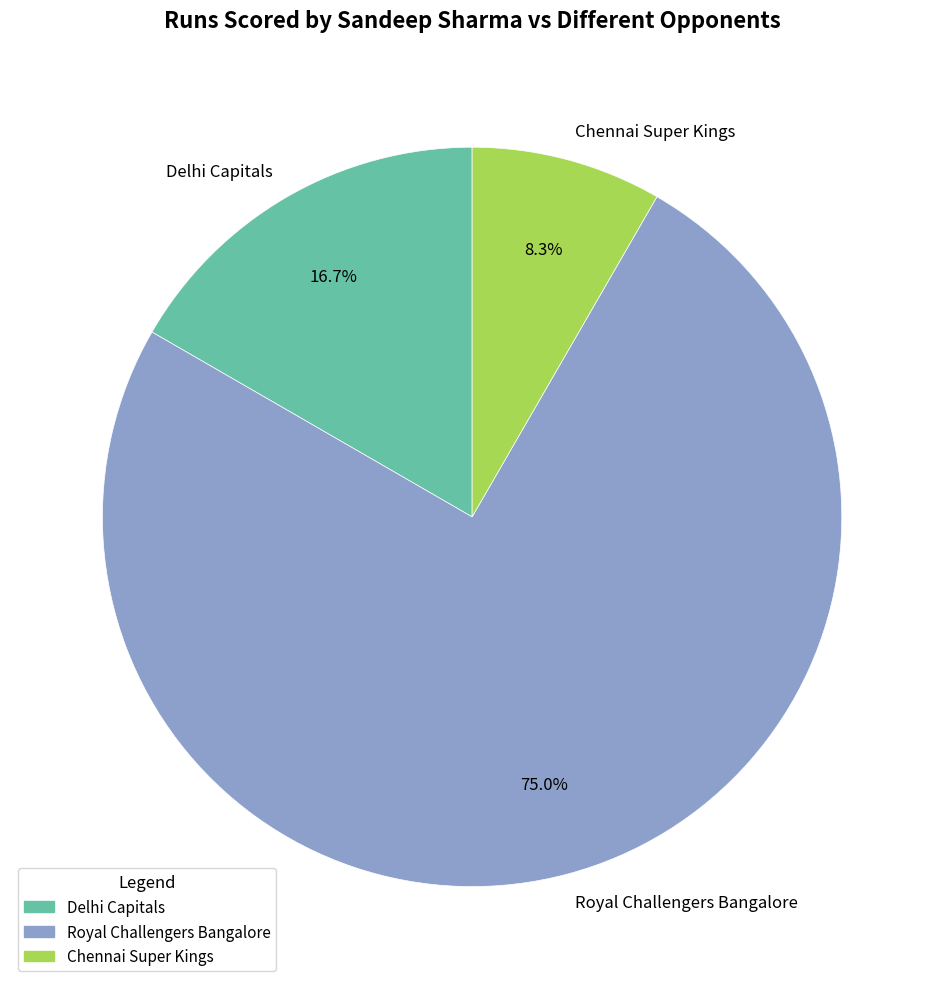

Is it true that Royal Challengers Bangalore is 75% of the pie?

True